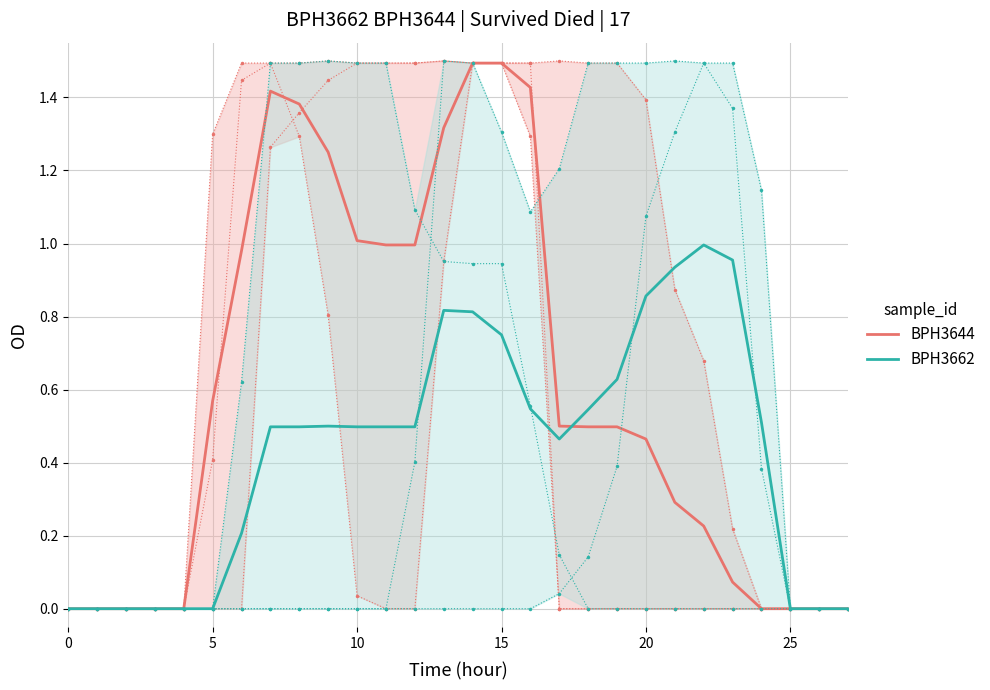

What is the difference between the BPH3644 values at 0 and 21?

0.3